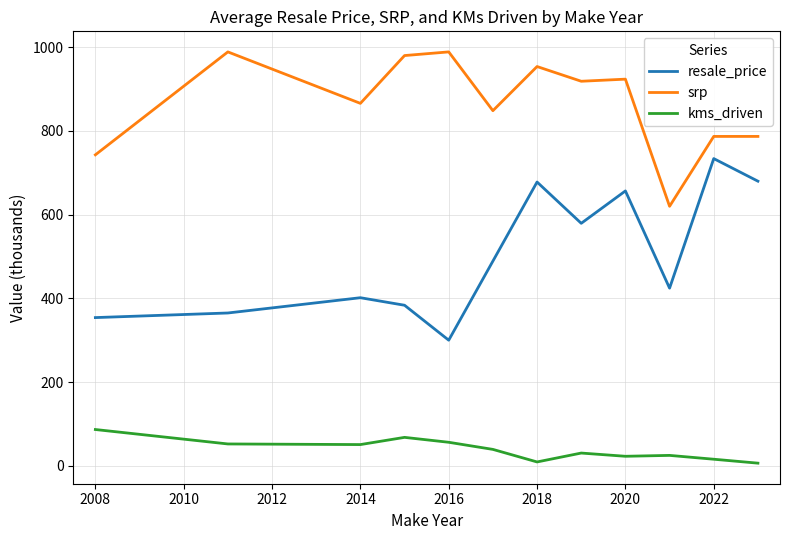

List the series in order of their peak value, lowest first.

kms_driven, resale_price, srp